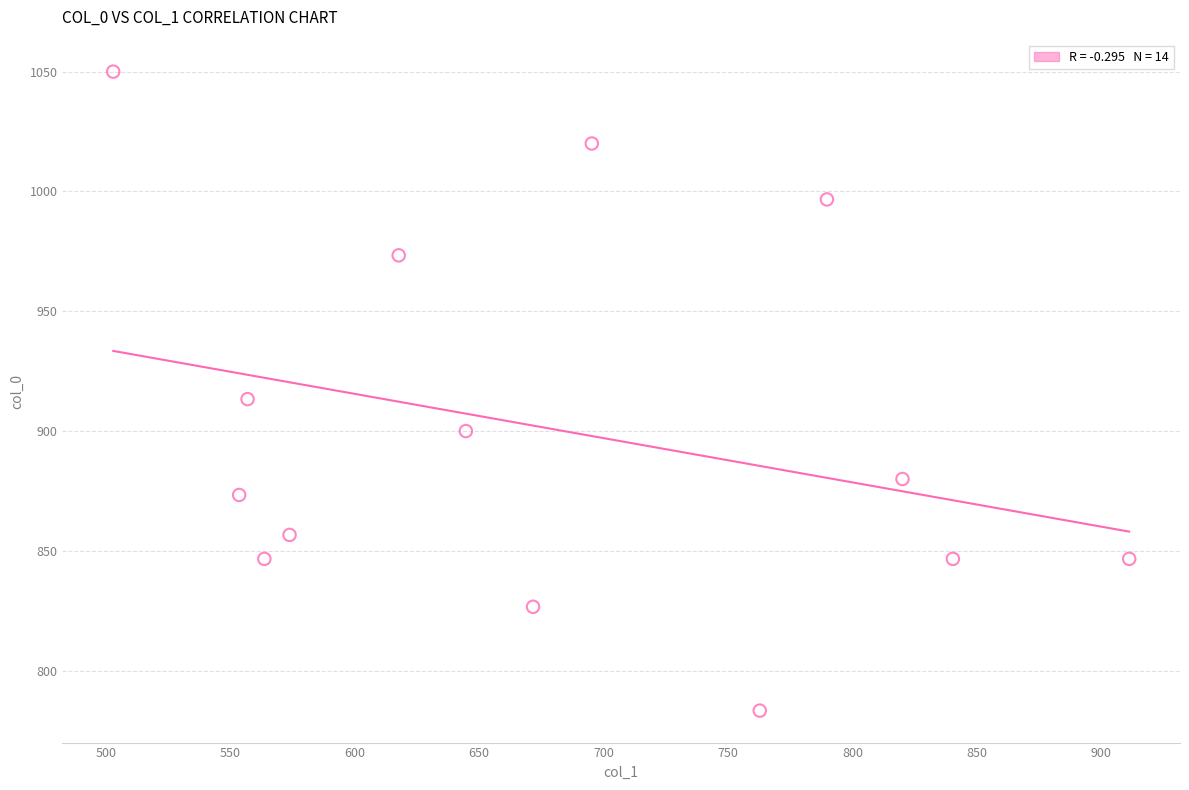

What is the range of X values (max minus min)?

408.4